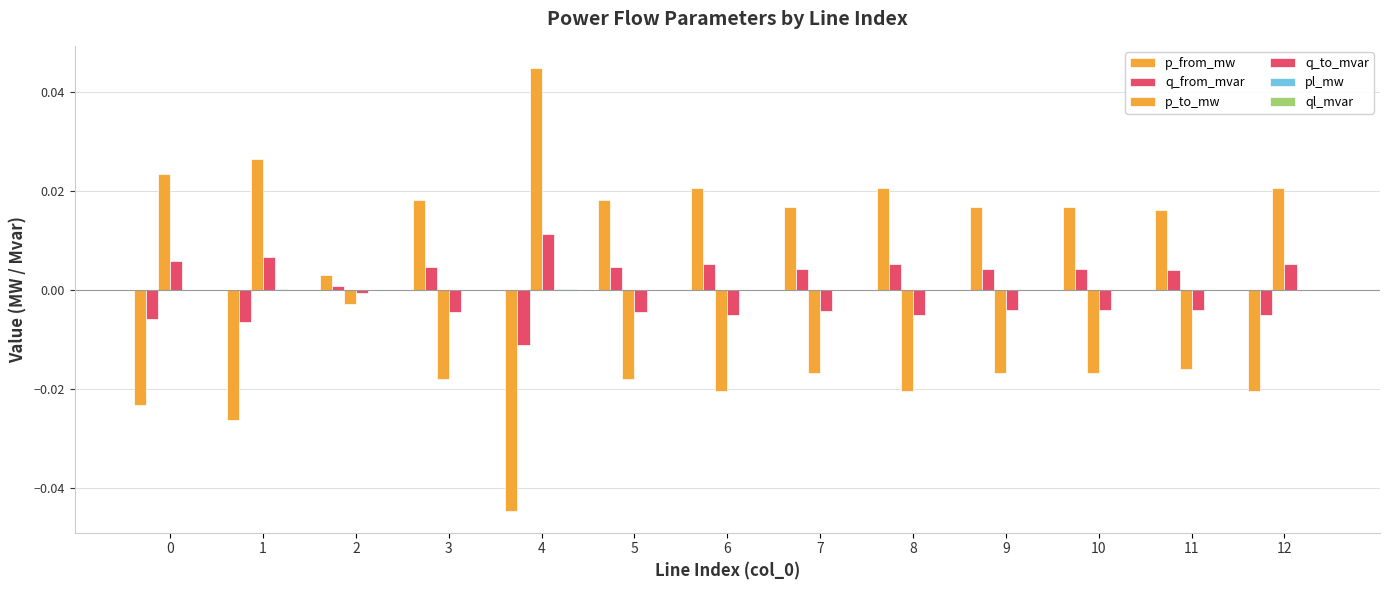

True or false: pl_mw has a value of 0.0 at 4.

False